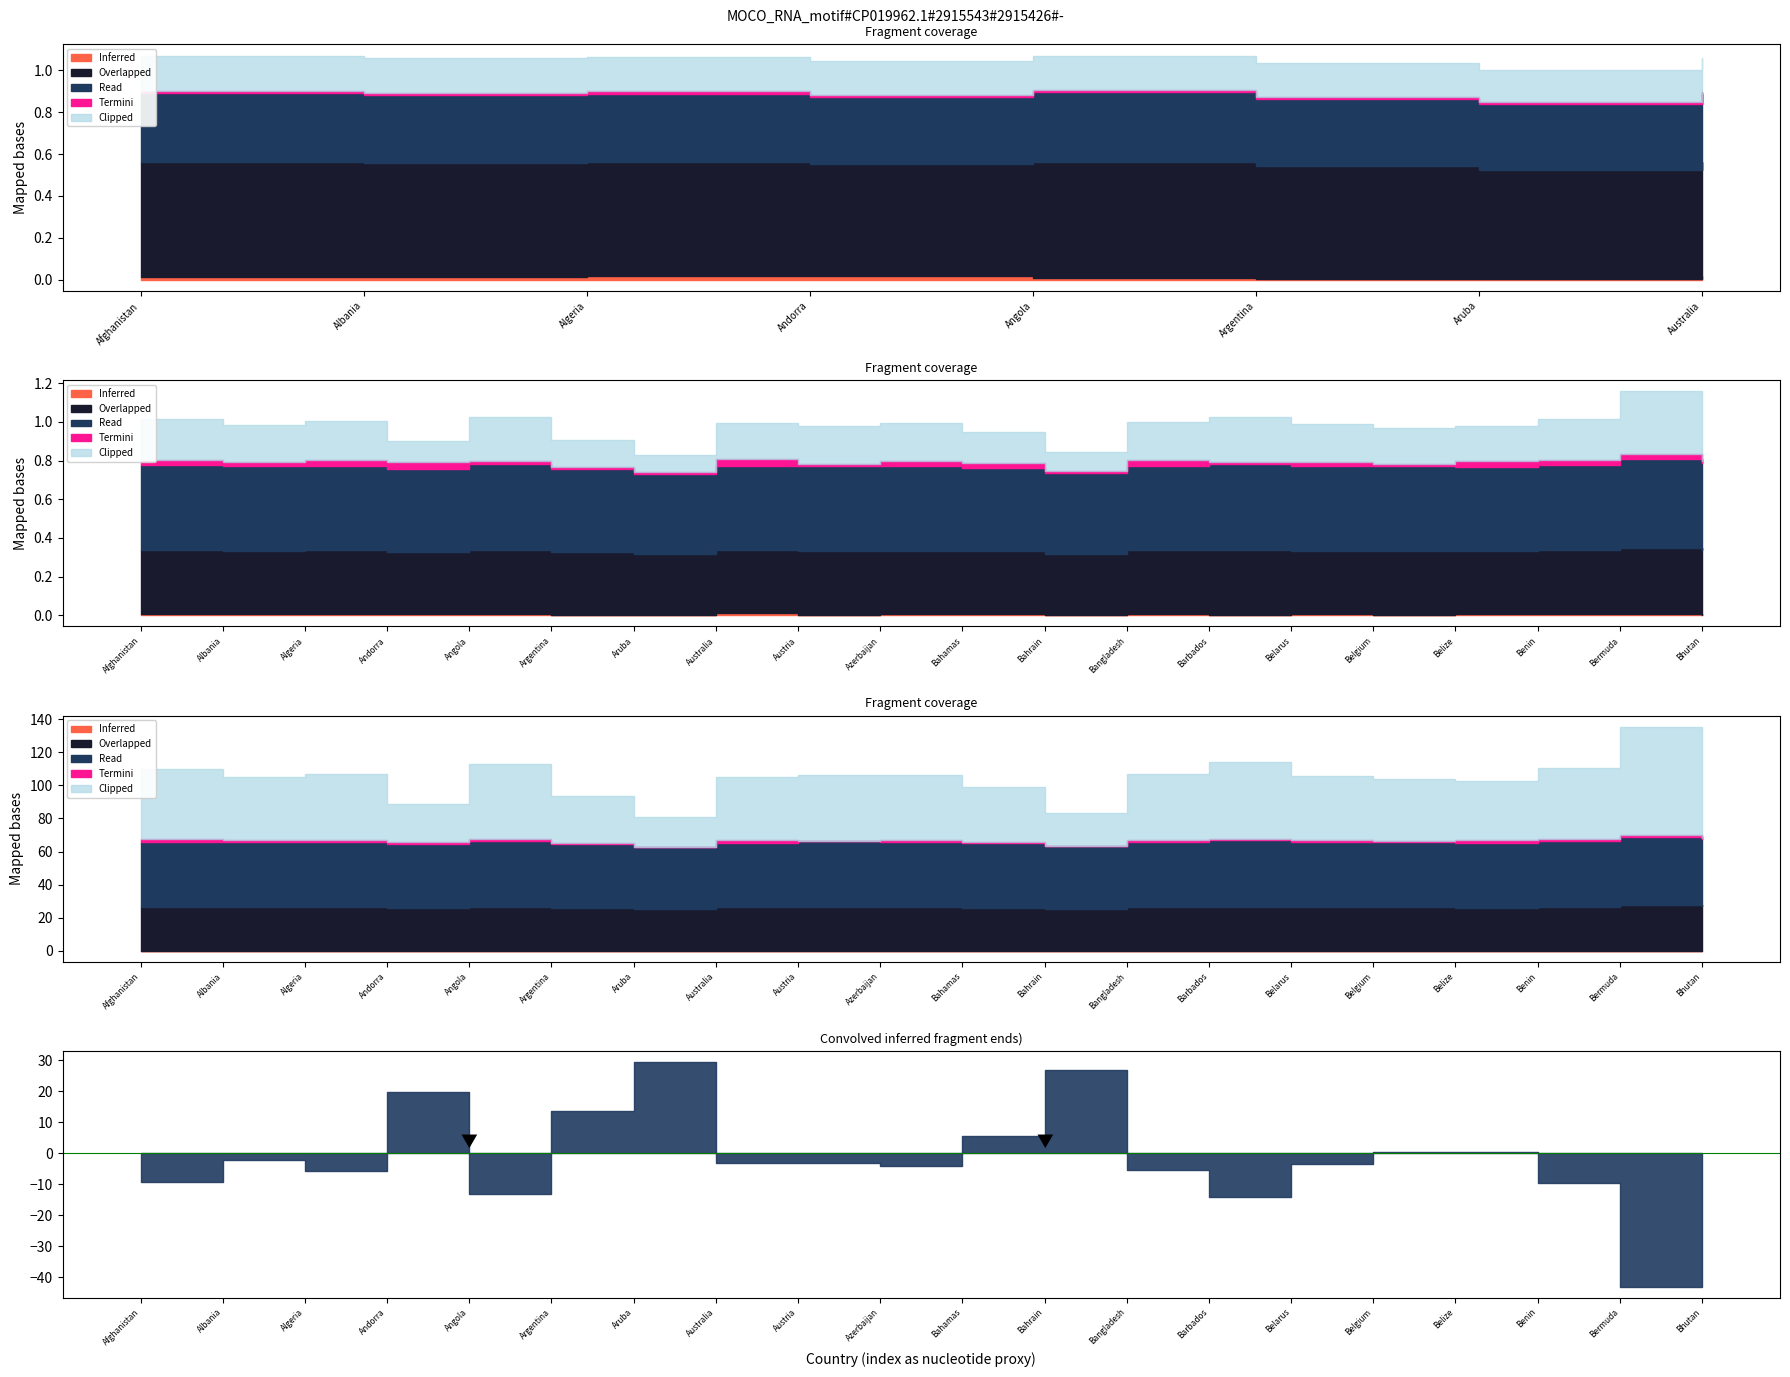

What is the label of the 19th point from the left?

Bermuda